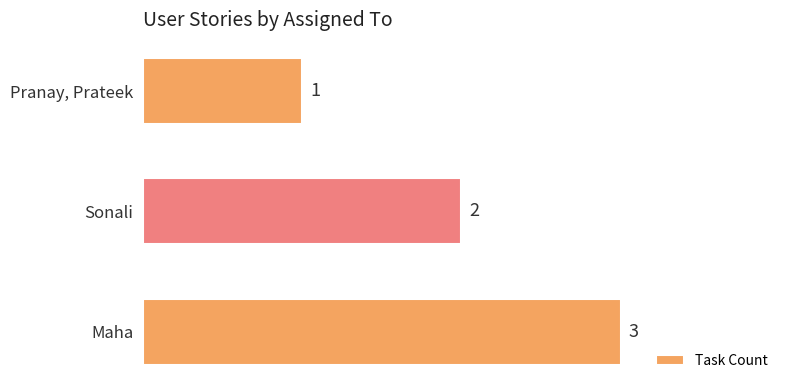

Which label corresponds to the smallest value in the chart?

Pranay, Prateek